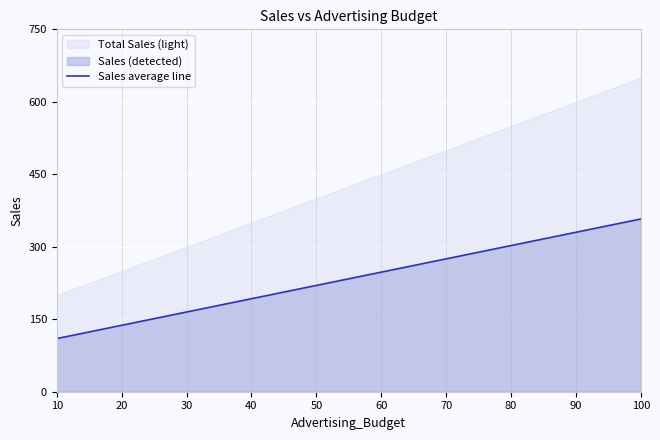

True or false: there are more than 1 points higher than both neighbors.

False